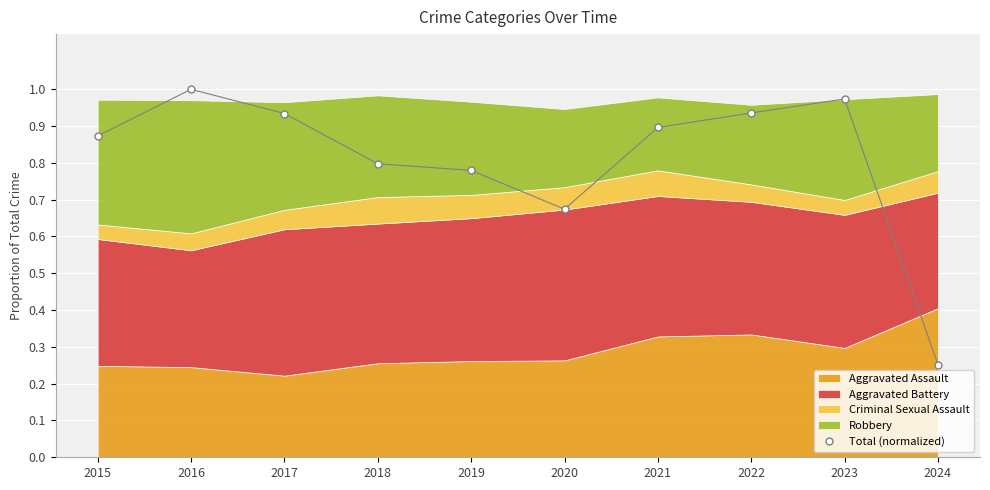

Between 2019 and 2023, which is larger?

2023